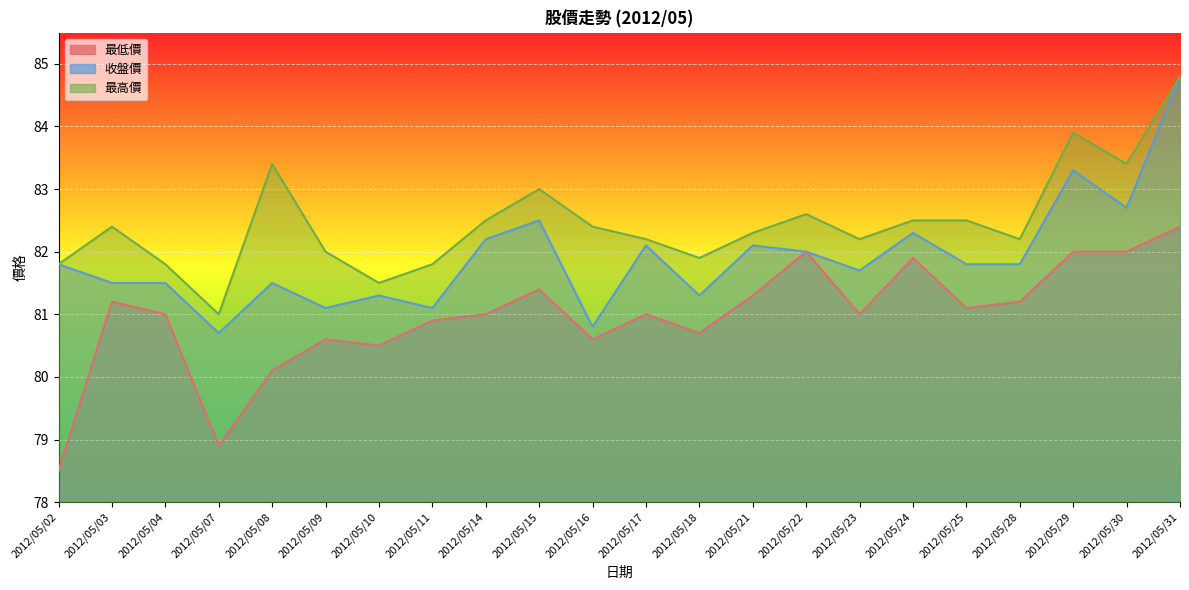

True or false: 最高價 has more than 0 points higher than both neighbors.

True